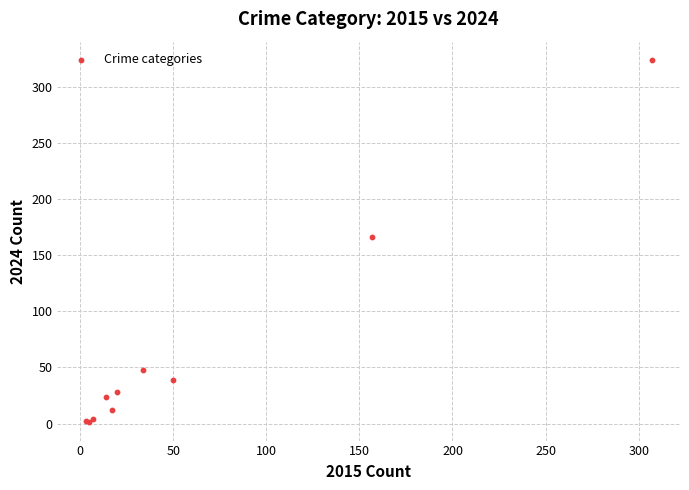

What Y value in the scatter plot is closest to 162?

166